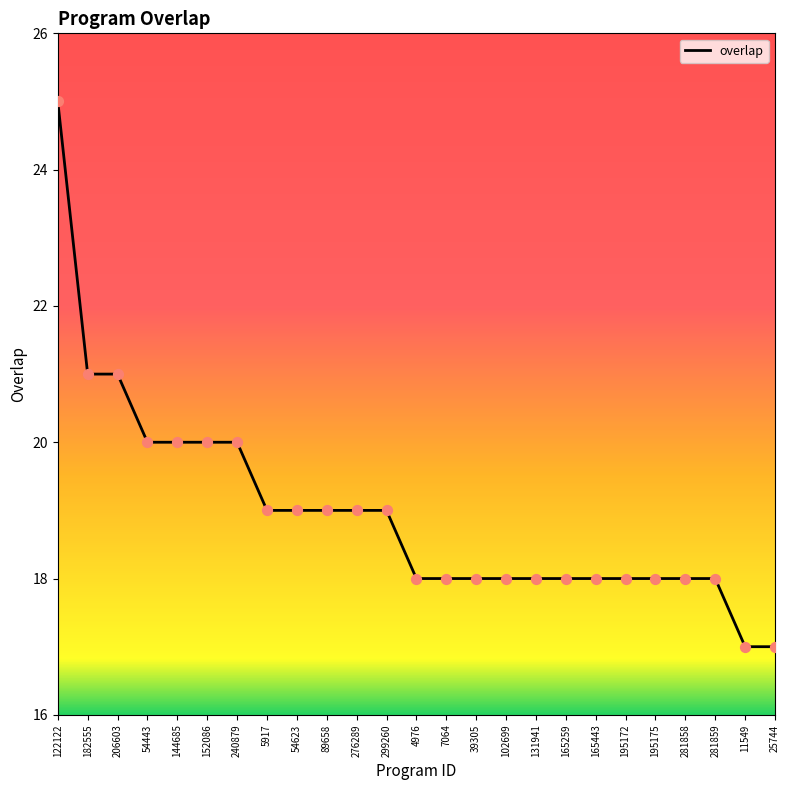

Approximately how many times larger is the value at 11549 compared to 54623?

0.9